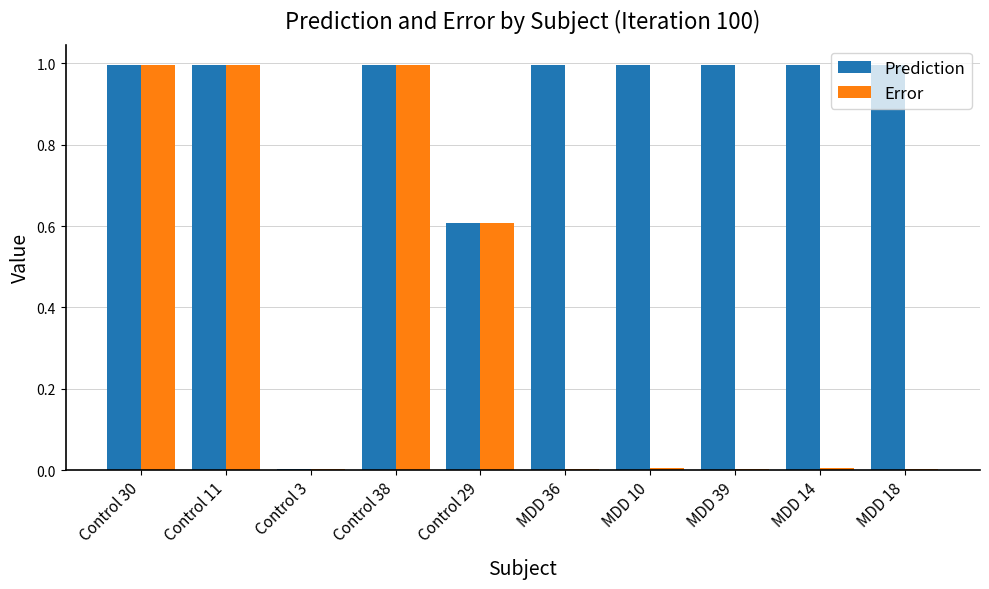

How many distinct data groups are displayed?

2